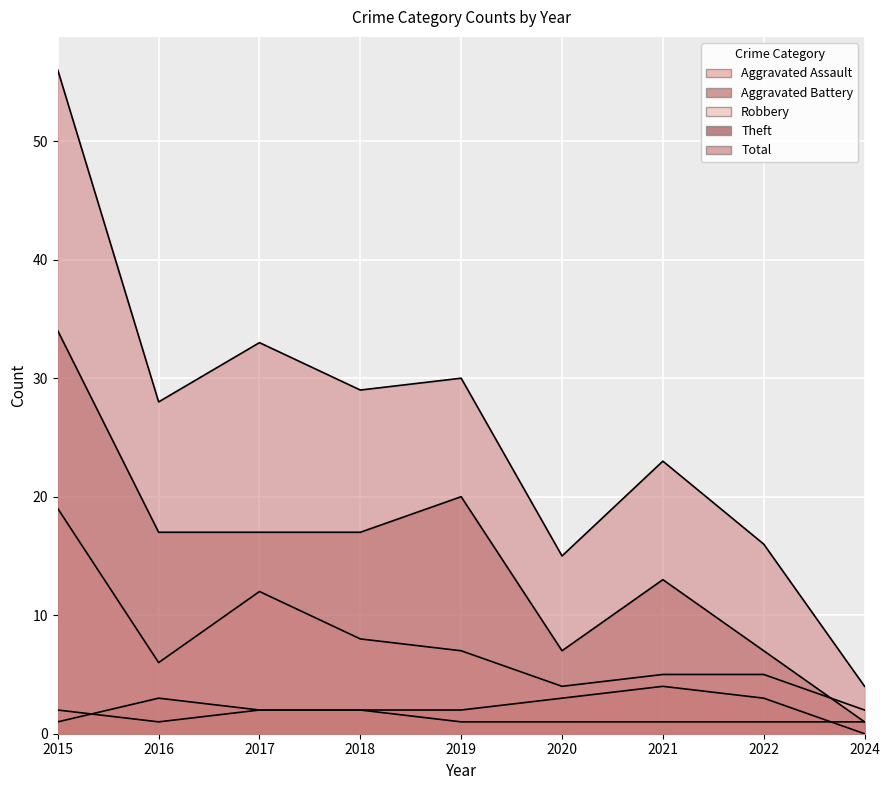

Reading left to right, transcribe all the data shown in this chart.

Aggravated Assault: 2	1	2	2	1	1	1	1	1
Aggravated Battery: 1	3	2	2	2	3	4	3	0
Robbery: 19	6	12	8	7	4	5	5	2
Theft: 34	17	17	17	20	7	13	7	1
Total: 56	28	33	29	30	15	23	16	4